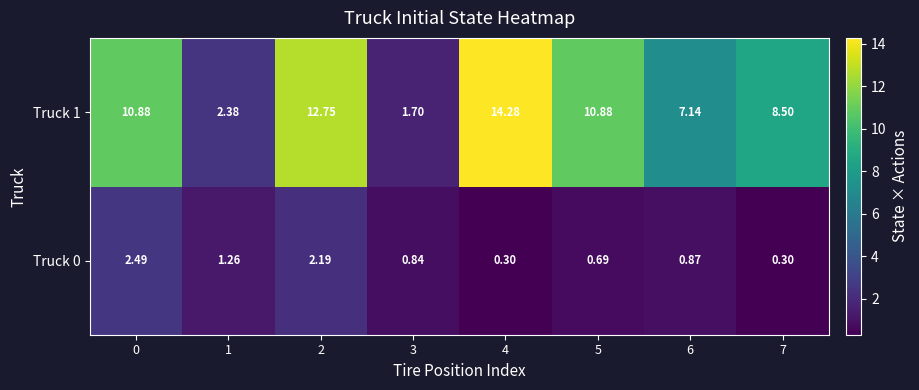

Which series has the widest spread of values?

Truck 1